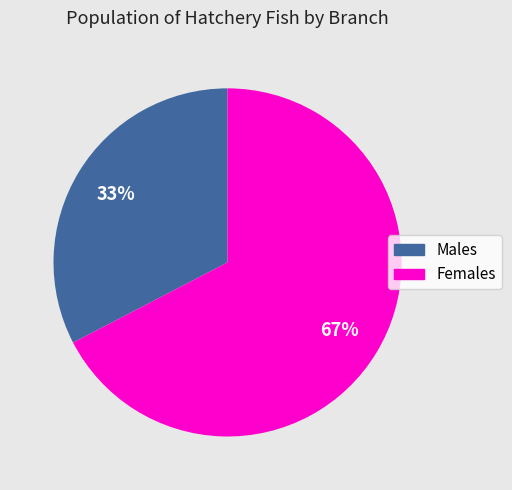

To the nearest percent, what is the average slice percentage?

50%